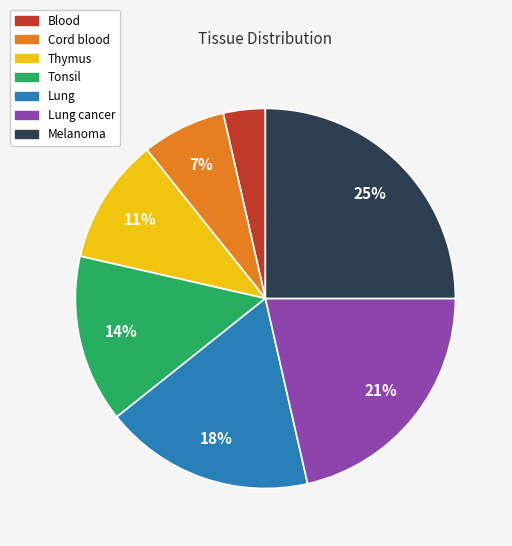

Does any single category account for the majority?

No